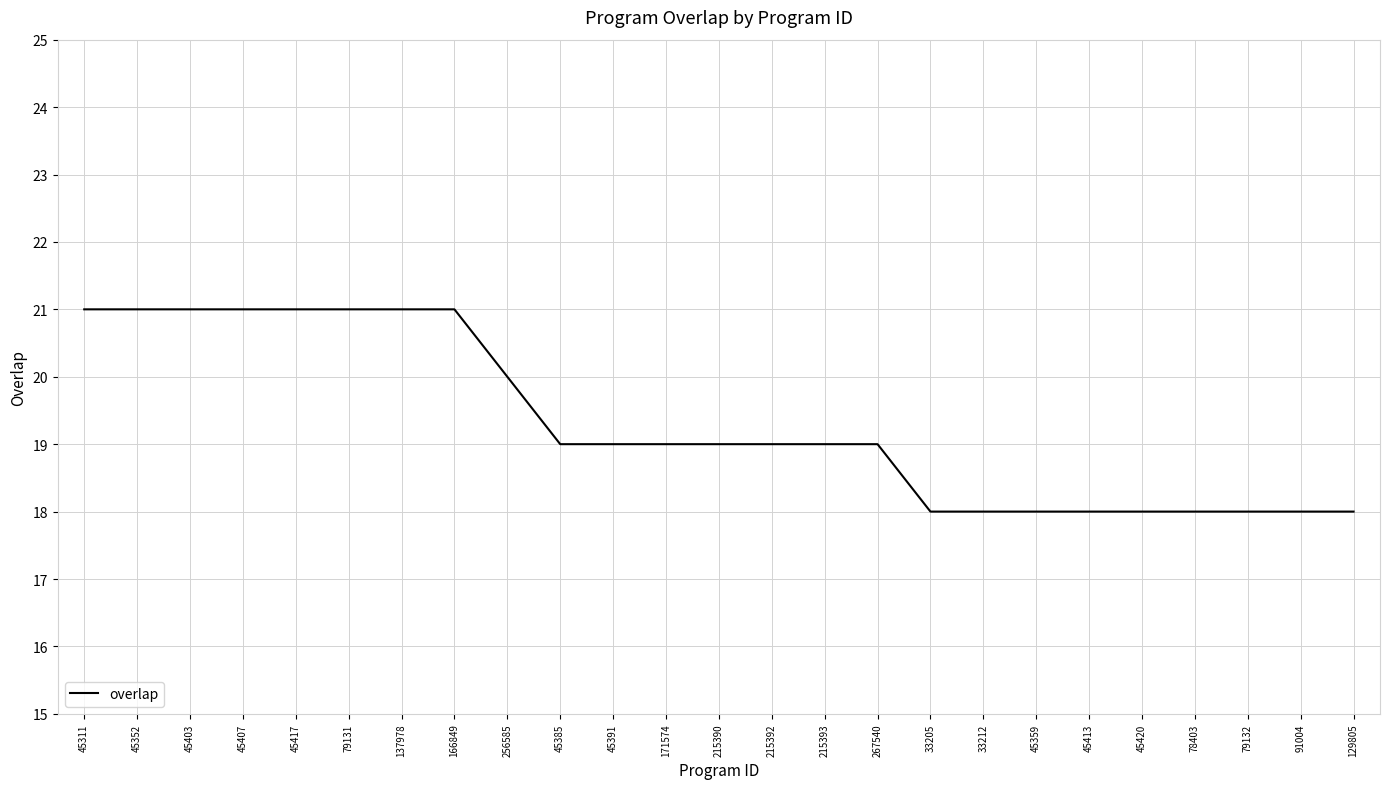

Reading right to left, extract all data points from this chart.

18	18	18	18	18	18	18	18	18	19	19	19	19	19	19	19	20	21	21	21	21	21	21	21	21